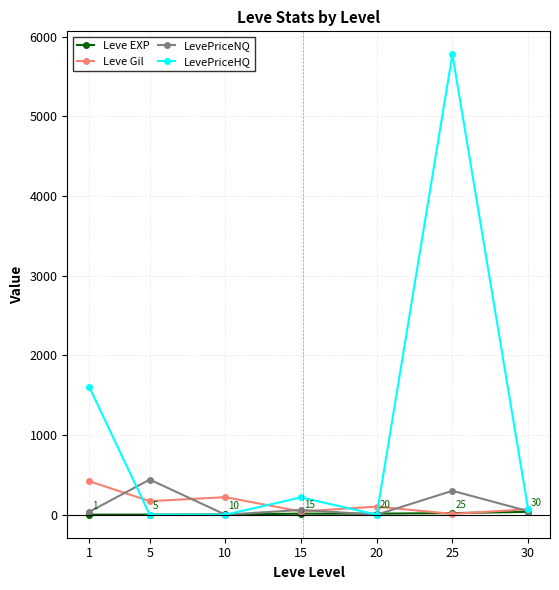

Which series has the largest range (max minus min)?

LevePriceHQ